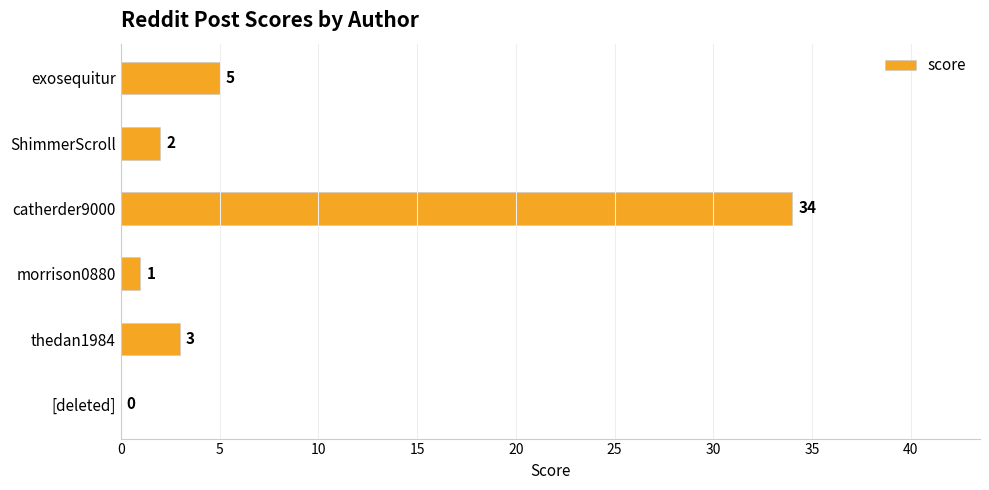

At which category does the chart reach its peak across all series?

catherder9000